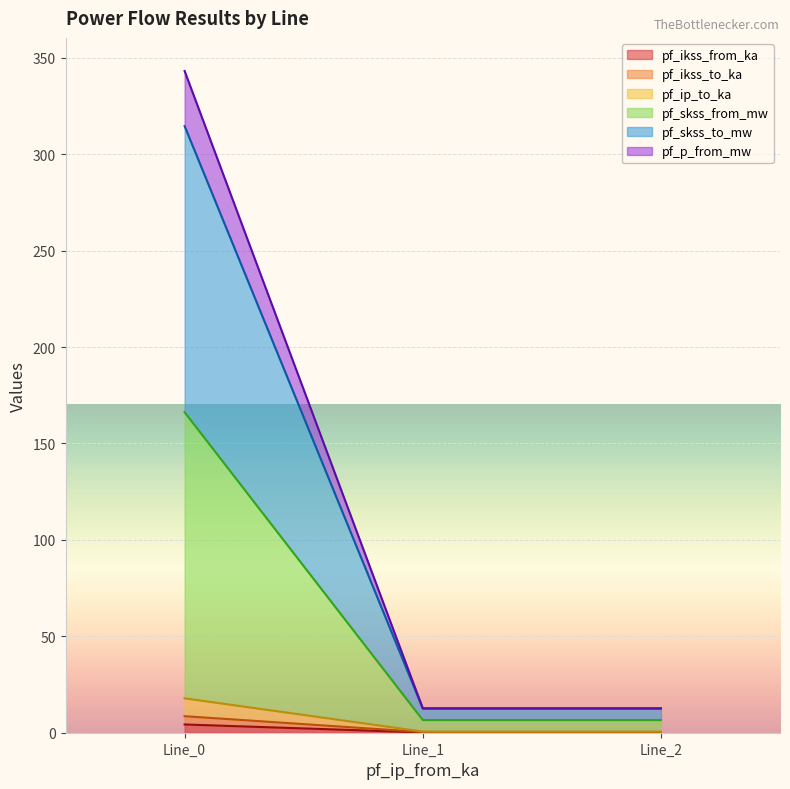

Between Line_1 and Line_2, which series saw the biggest shift?

pf_p_from_mw